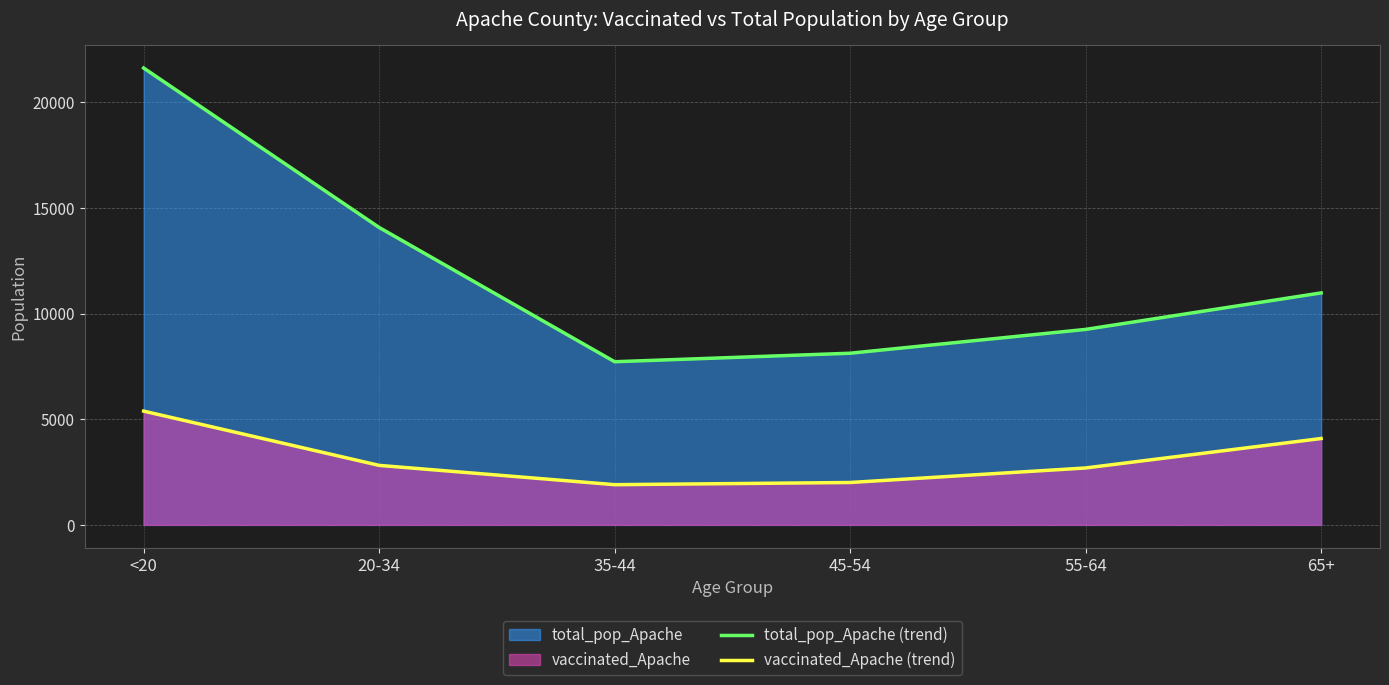

True or false: vaccinated_Apache (trend) has a value of 1468 at 20-34.

False